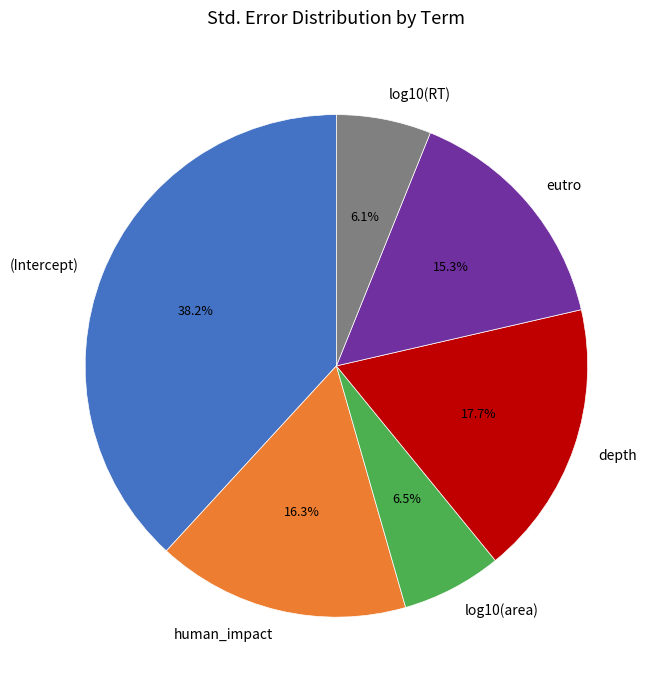

What percentage is the human_impact slice, to the nearest percent?

16%